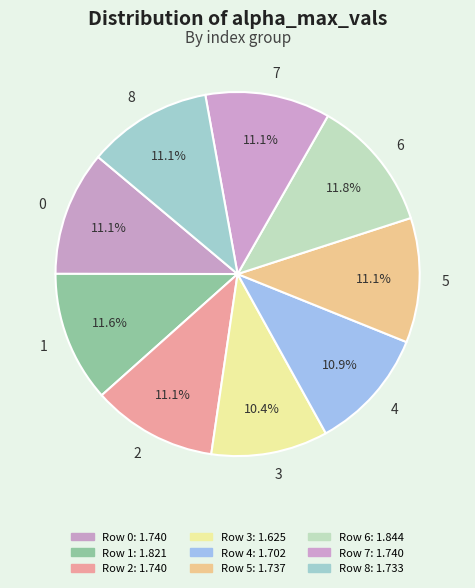

To the nearest percent, what percentage of the pie is 0?

11%